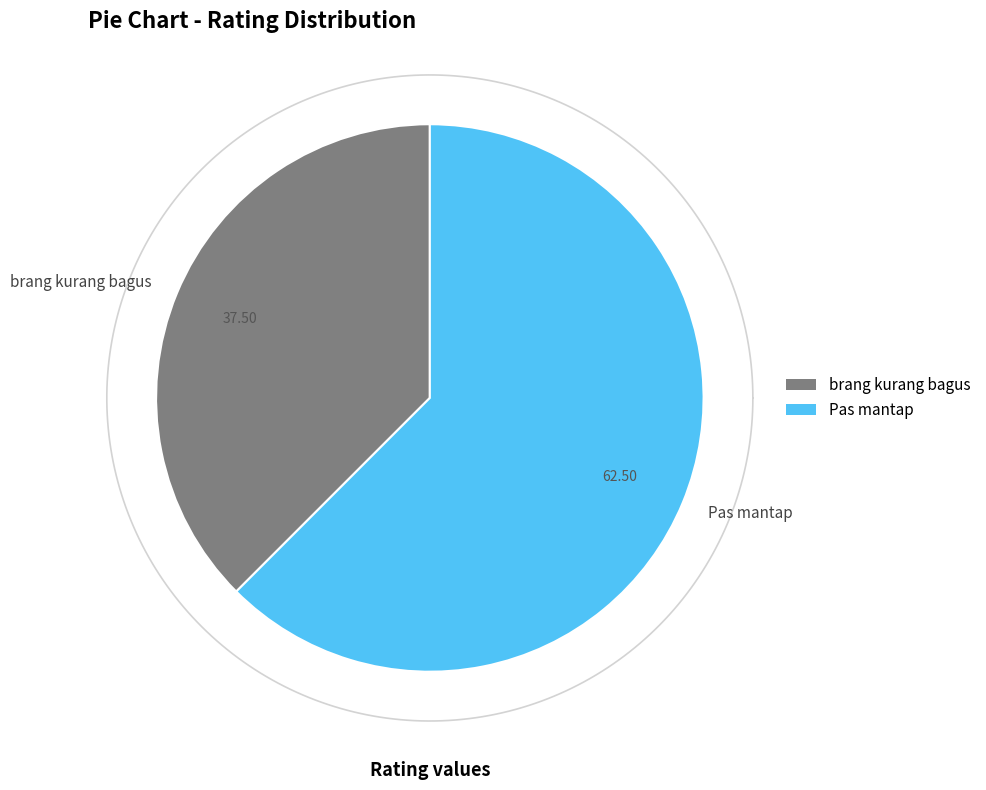

Is it true that Pas mantap is 62% of the pie?

True